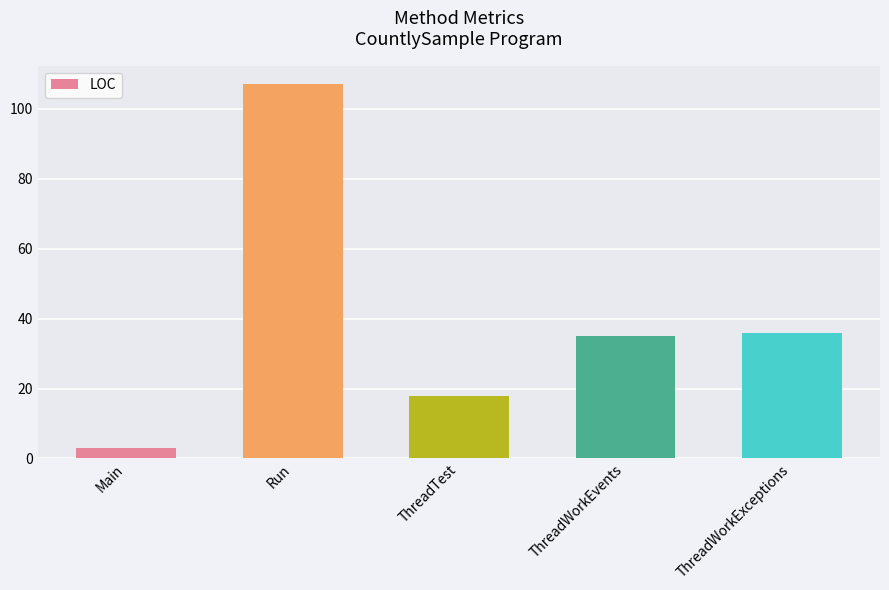

Is it true that the value at Main is 3?

True